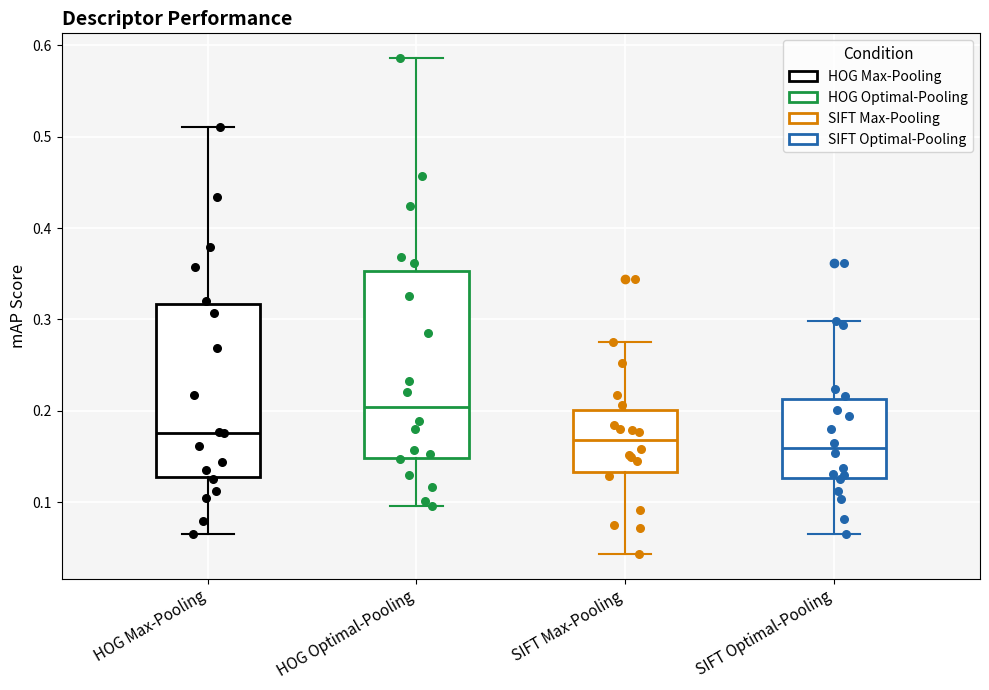

Reading left to right, read every box against the y-axis: the position of its median line, the range the box covers, and the ends of its whiskers. The values are not printed on the chart, so give them approximately, as read against the axis.

HOG Max-Pooling: median 0.18, box 0.13 to 0.32, whiskers 0.07 to 0.51
HOG Optimal-Pooling: median 0.20, box 0.15 to 0.35, whiskers 0.10 to 0.59
SIFT Max-Pooling: median 0.17, box 0.13 to 0.20, whiskers 0.04 to 0.28
SIFT Optimal-Pooling: median 0.16, box 0.13 to 0.21, whiskers 0.07 to 0.30